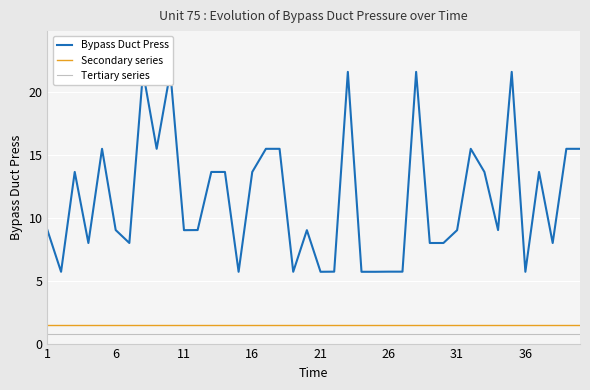

What is the highest value of the Tertiary series series?

0.8